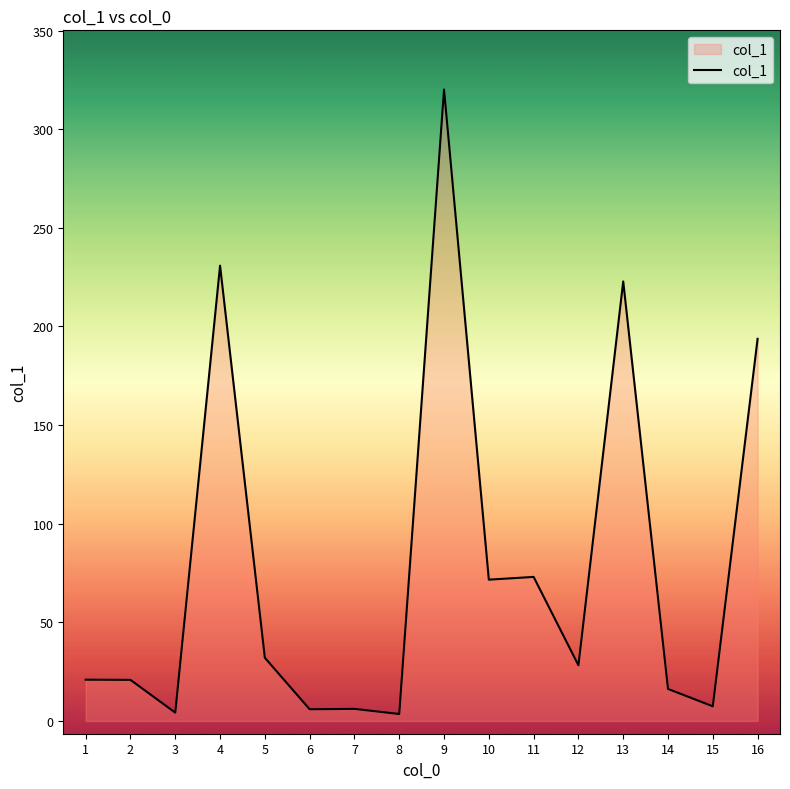

Between 9 and 1, which is larger?

9